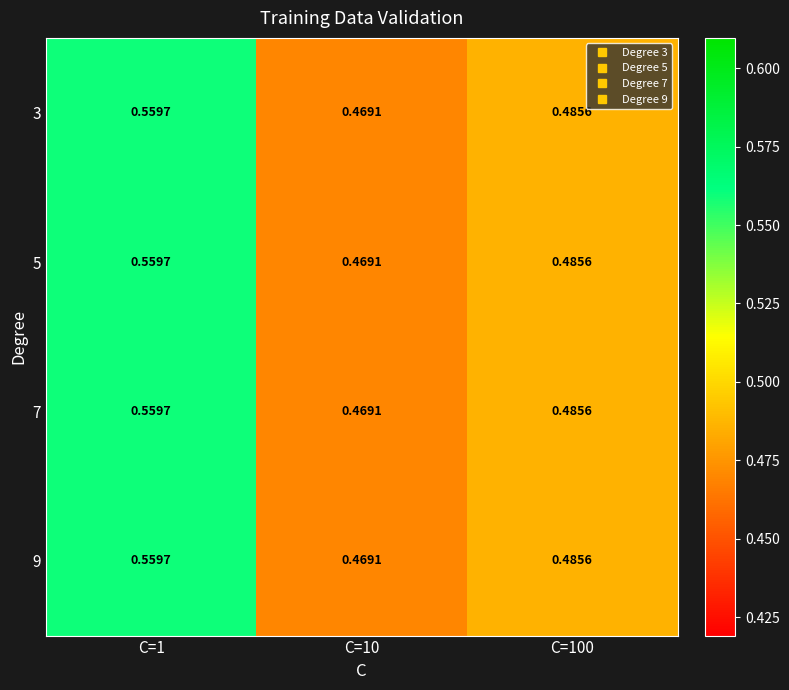

Is the value of 3 at C=10 greater than the value of 7 at C=1?

No